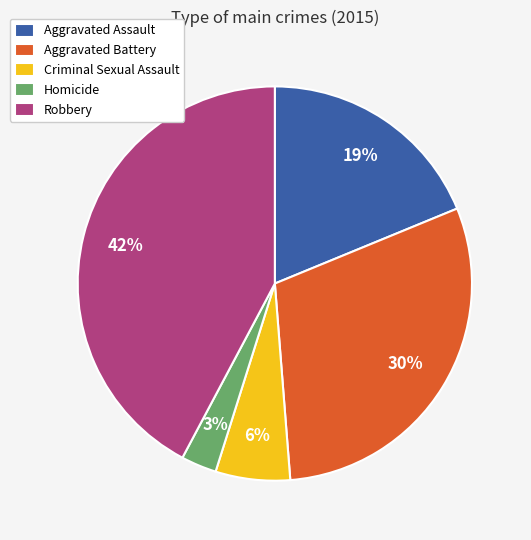

Rank the categories by value from highest to lowest.

Robbery, Aggravated Battery, Aggravated Assault, Criminal Sexual Assault, Homicide